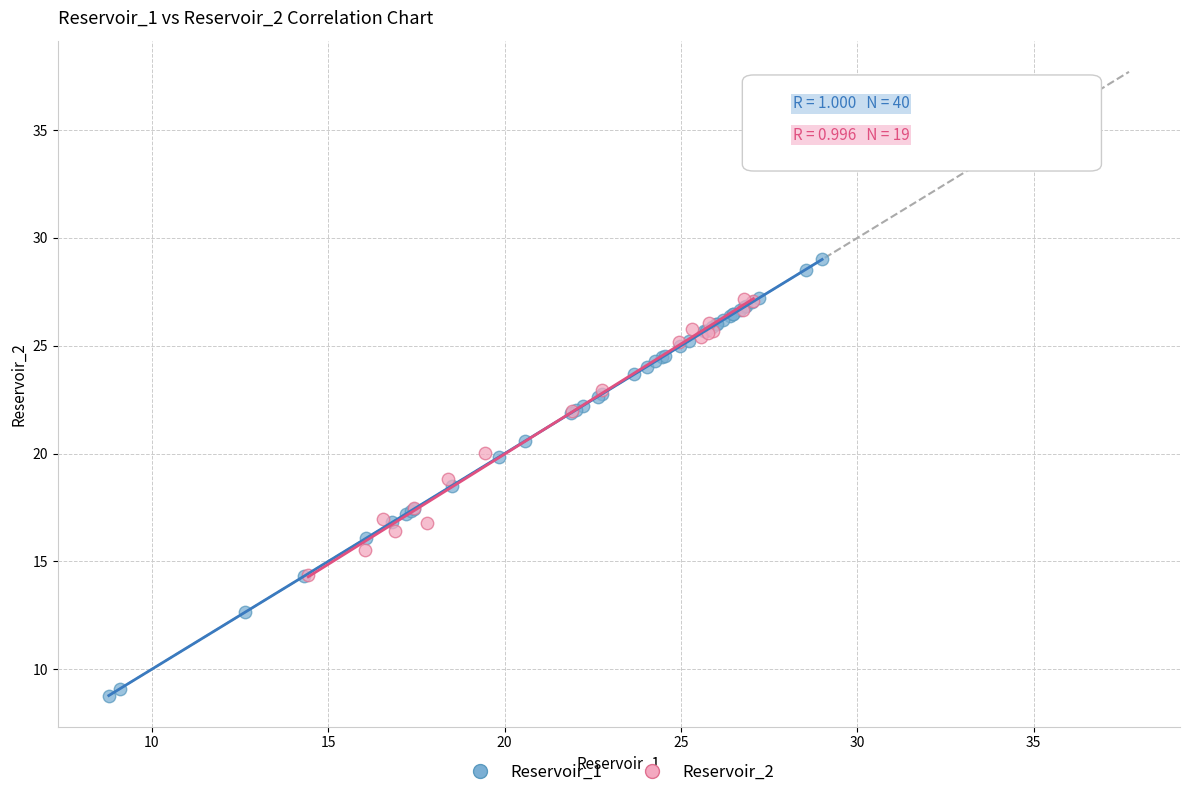

Which series reaches the maximum Y coordinate?

Reservoir_1